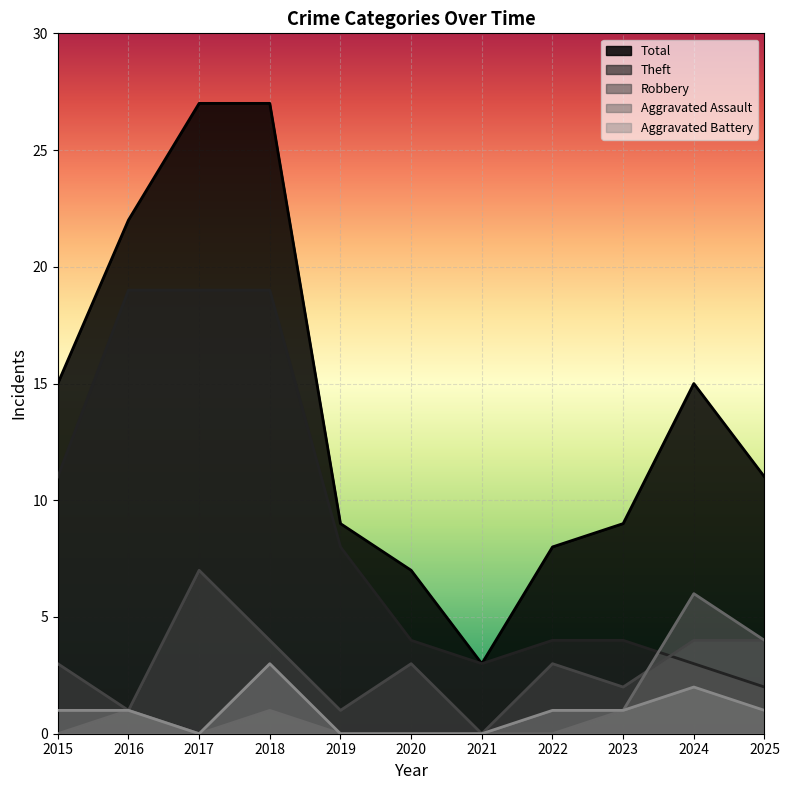

How many categories are shown in the chart?

11